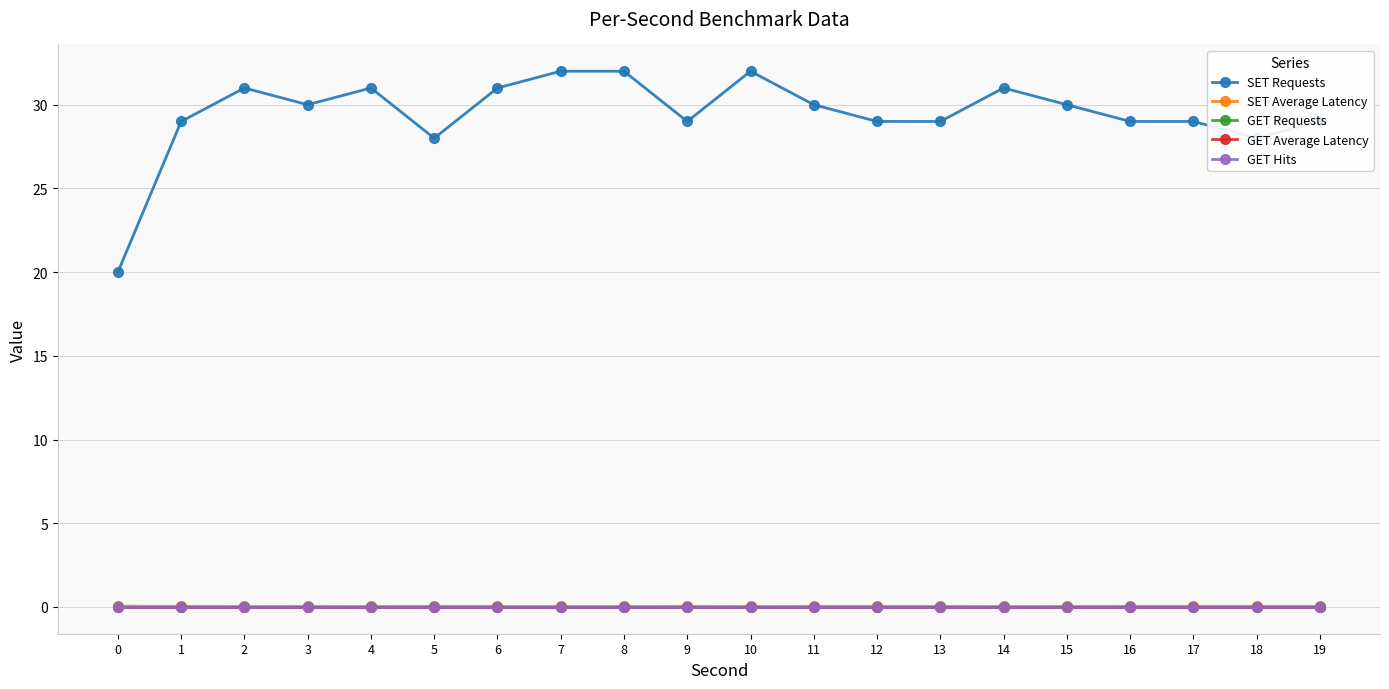

Is the value of GET Average Latency at 6 greater than the value of SET Requests at 10?

No